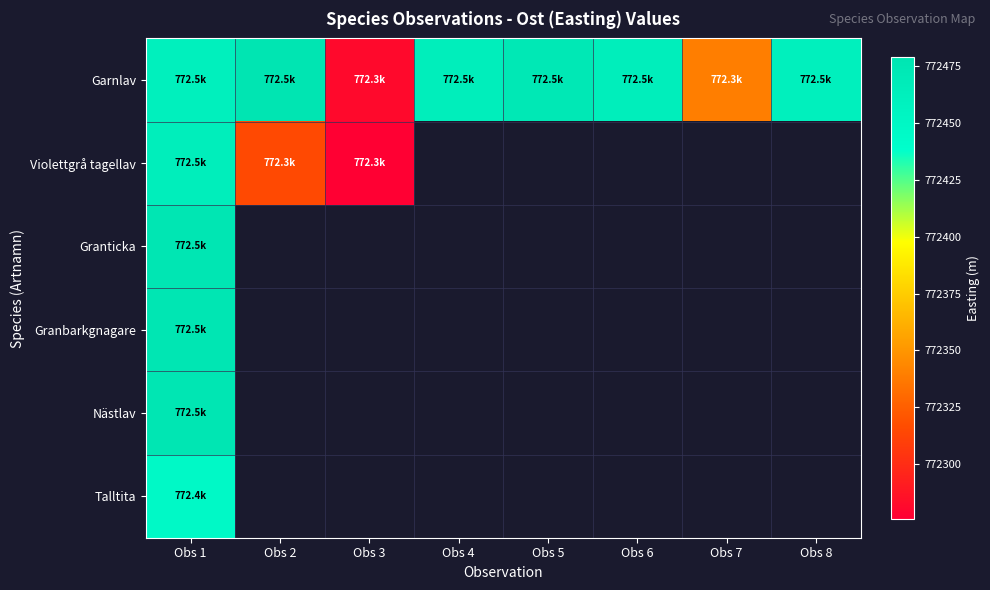

Which series has the largest total across all categories?

Garnlav